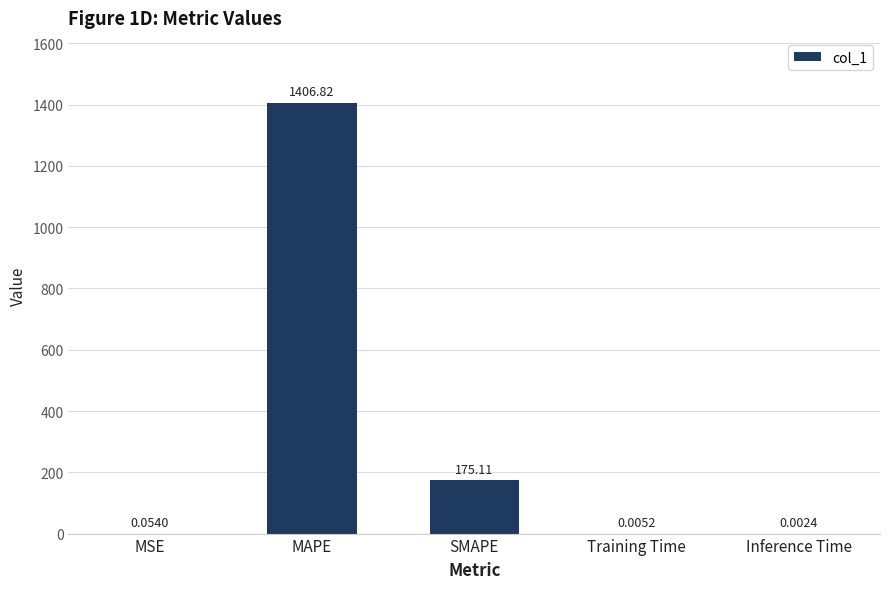

How many data points does each series have?

5